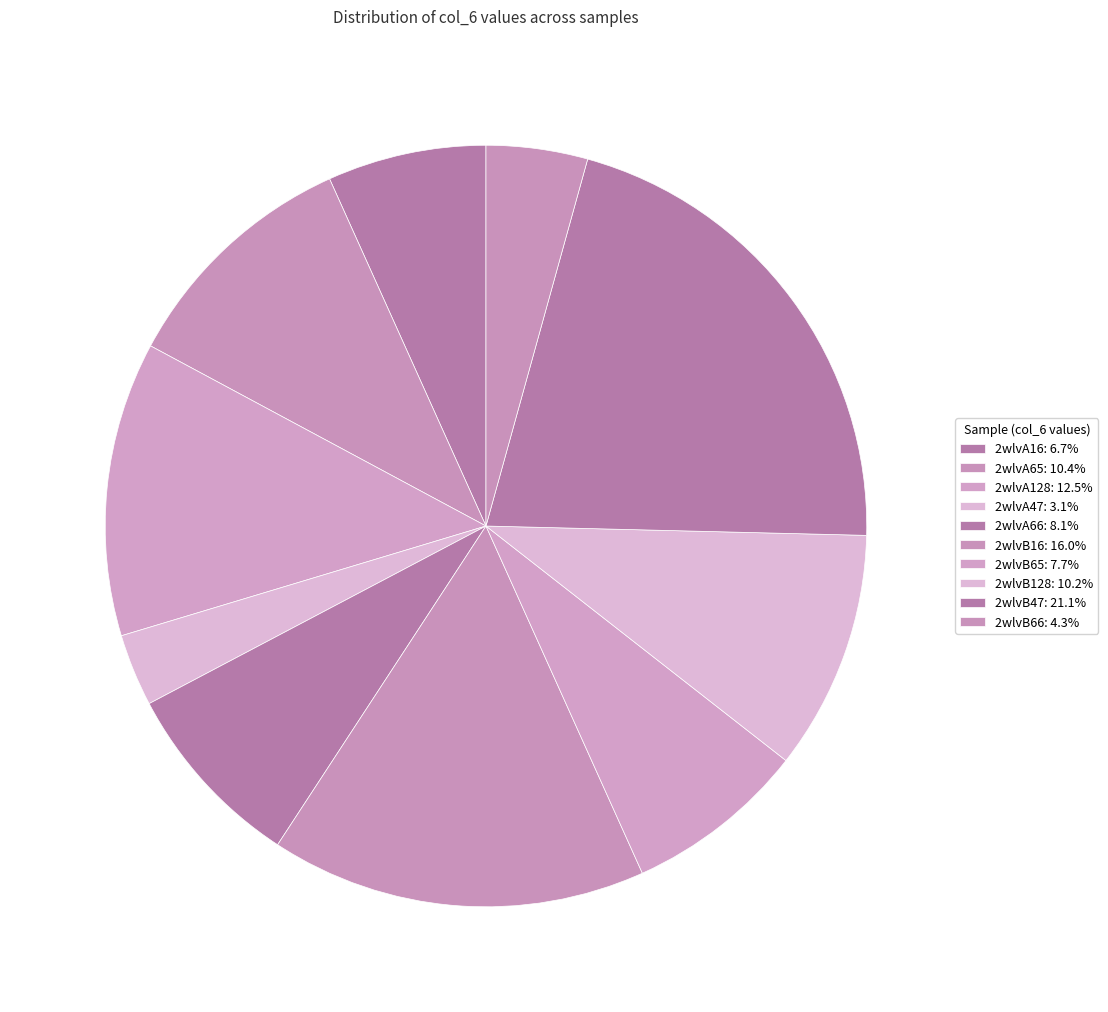

What percentage is the 2wlvB47 slice, to the nearest percent?

21%